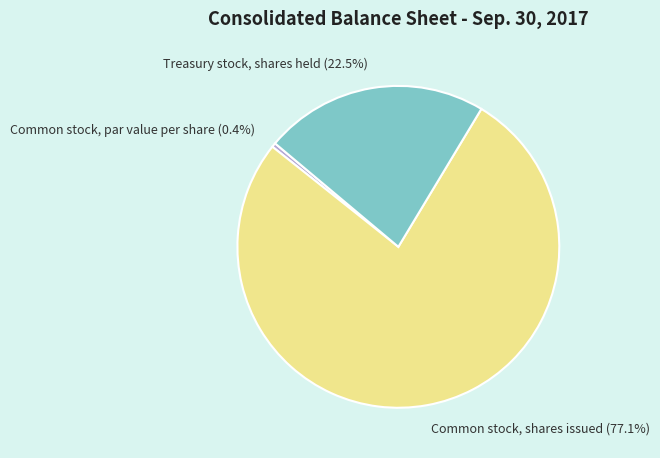

What is the majority slice?

Common stock, shares issued